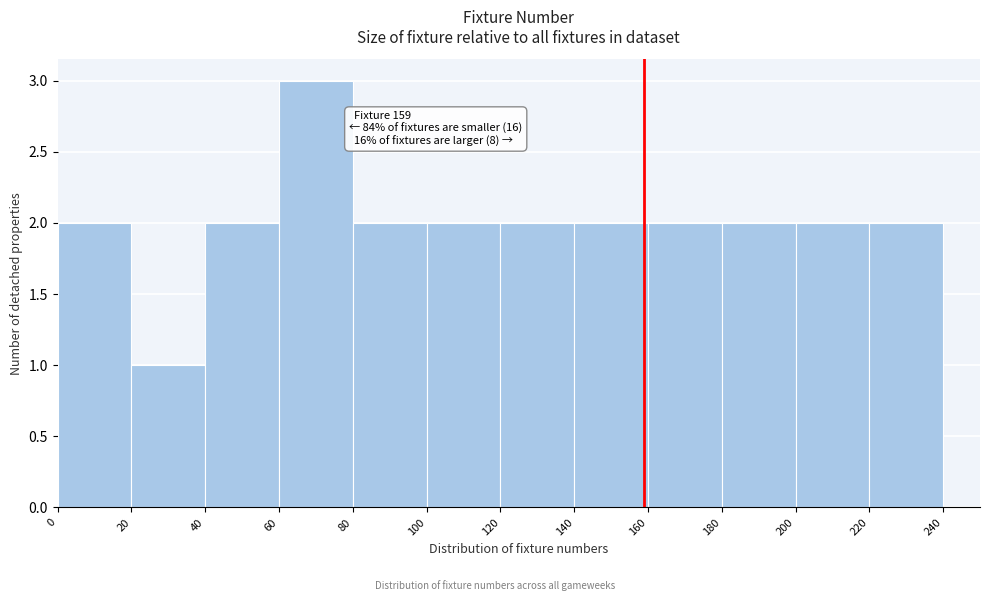

Which range on the x-axis has the tallest bar?

60 to 80